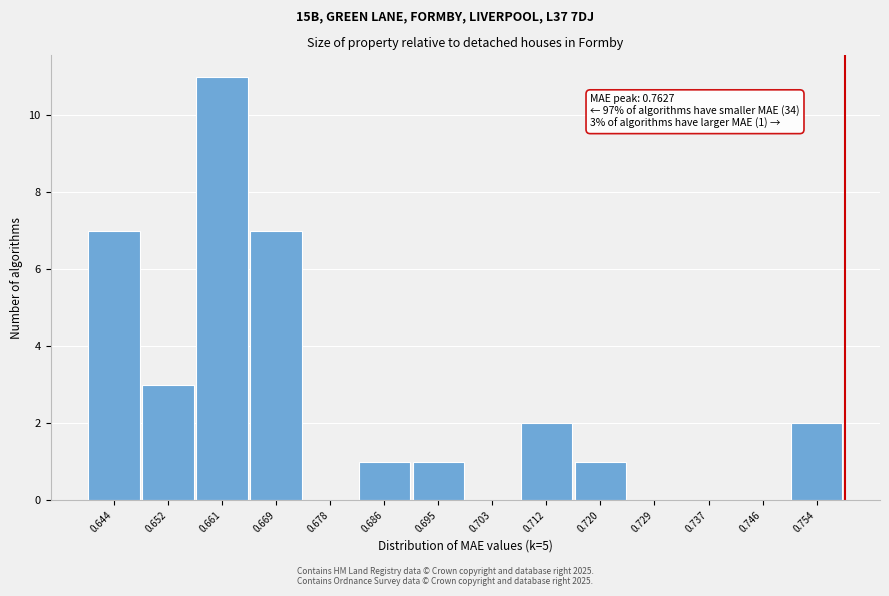

Reading right to left, list all the values displayed in this chart.

0.754=2	0.746=0	0.737=0	0.729=0	0.720=1	0.712=2	0.703=0	0.695=1	0.686=1	0.678=0	0.669=7	0.661=11	0.652=3	0.644=7